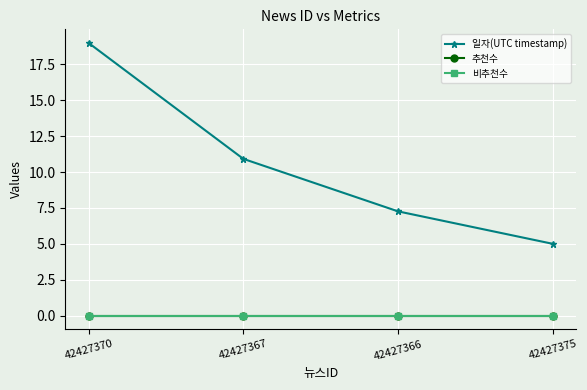

Is this an area chart (filled region under the line)?

No